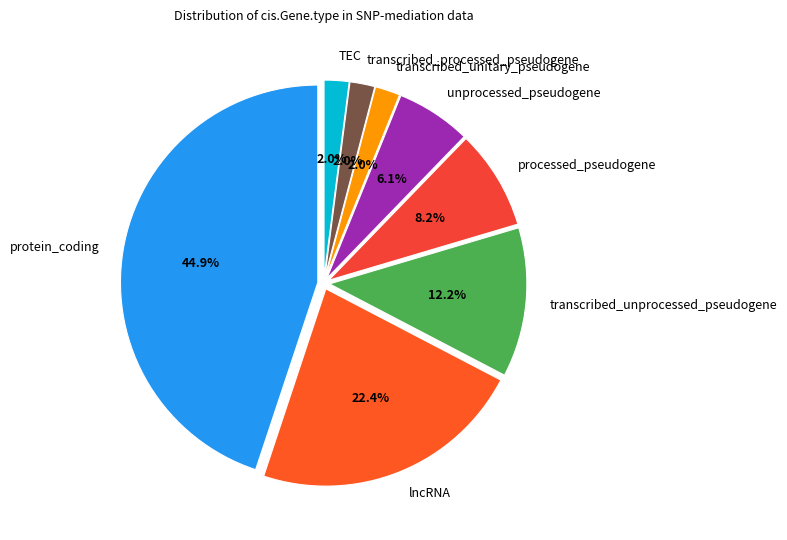

True or false: transcribed_unprocessed_pseudogene accounts for 19% of the total.

False